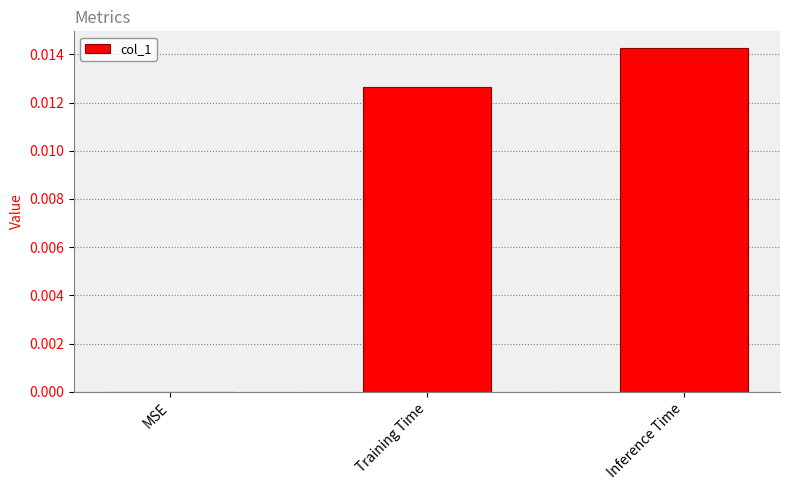

Is it true that the value at Inference Time is 0.0?

True